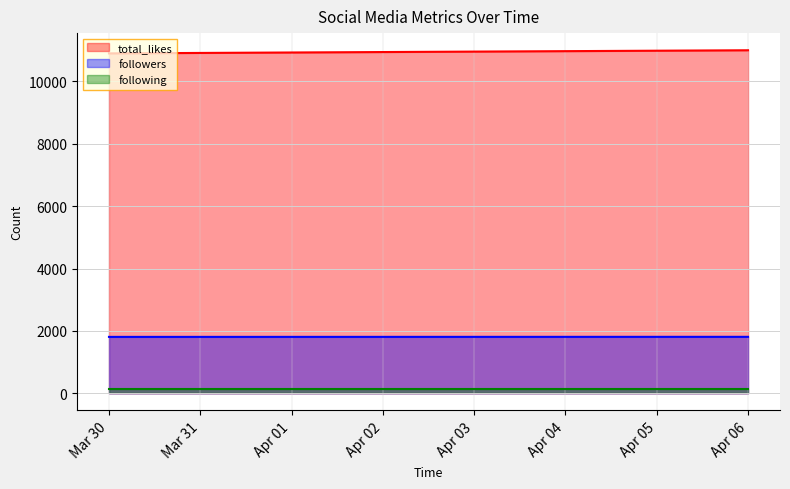

How many values in the followers series are below 1810?

1